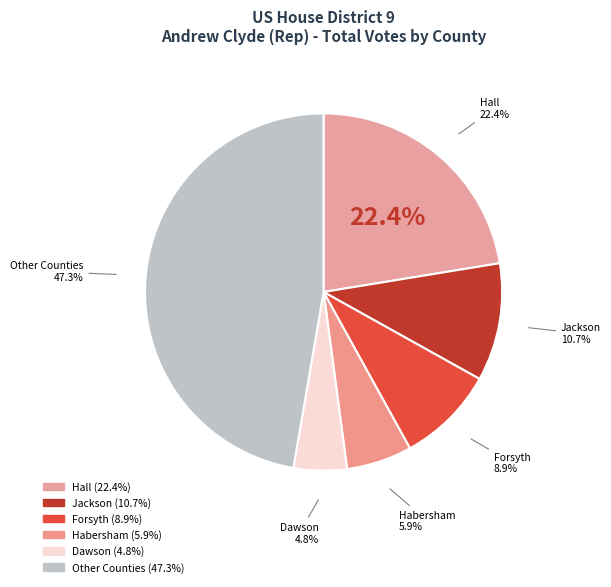

Is it true that Madison is 1% of the pie?

False